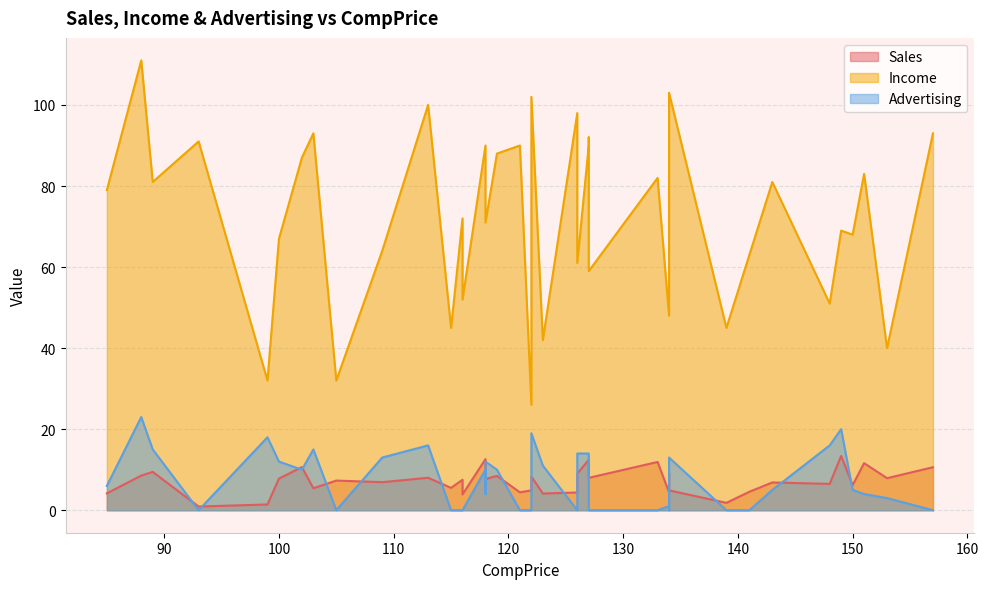

At how many categories does at least one series exceed 71?

20